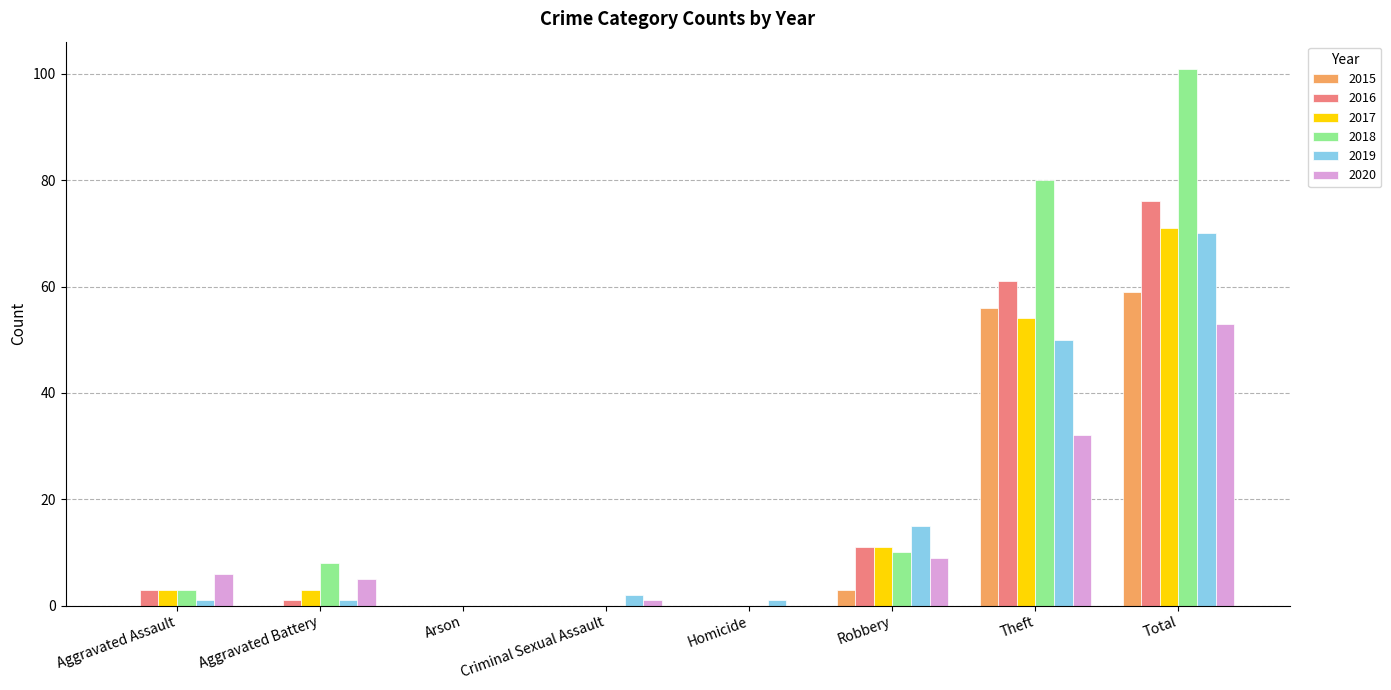

Which series changed the most between Arson and Robbery?

2019